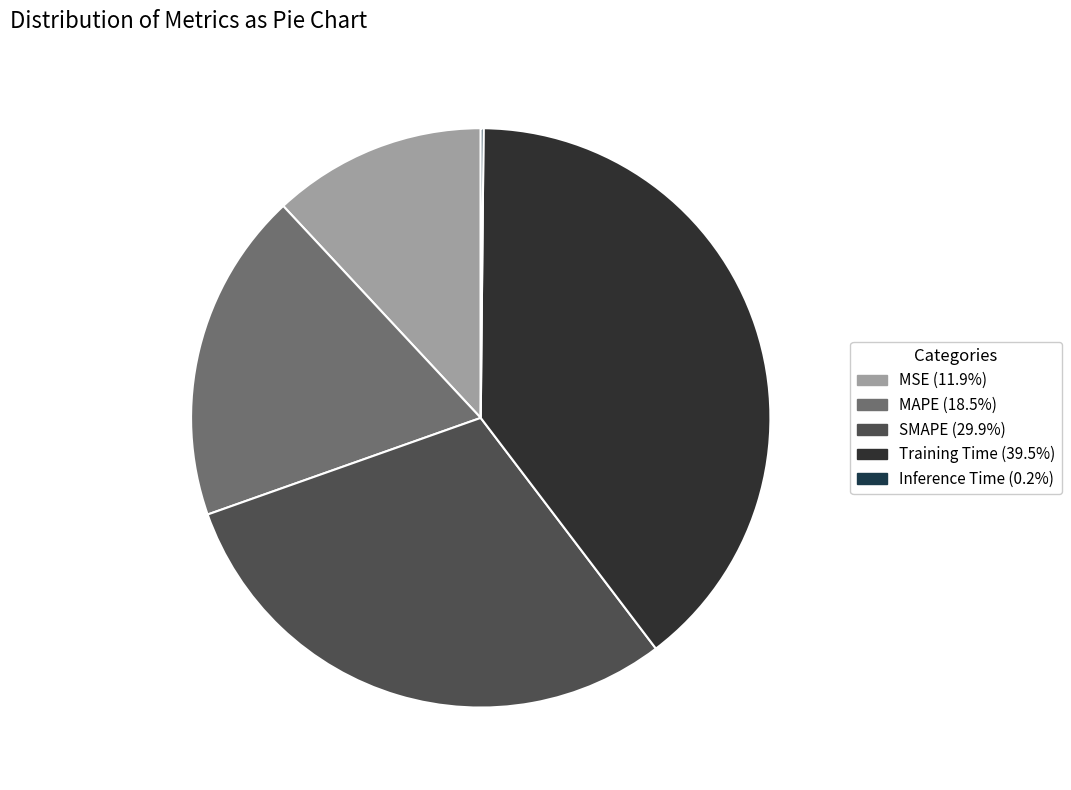

Do MAPE and Training Time together represent more than half of the pie?

Yes